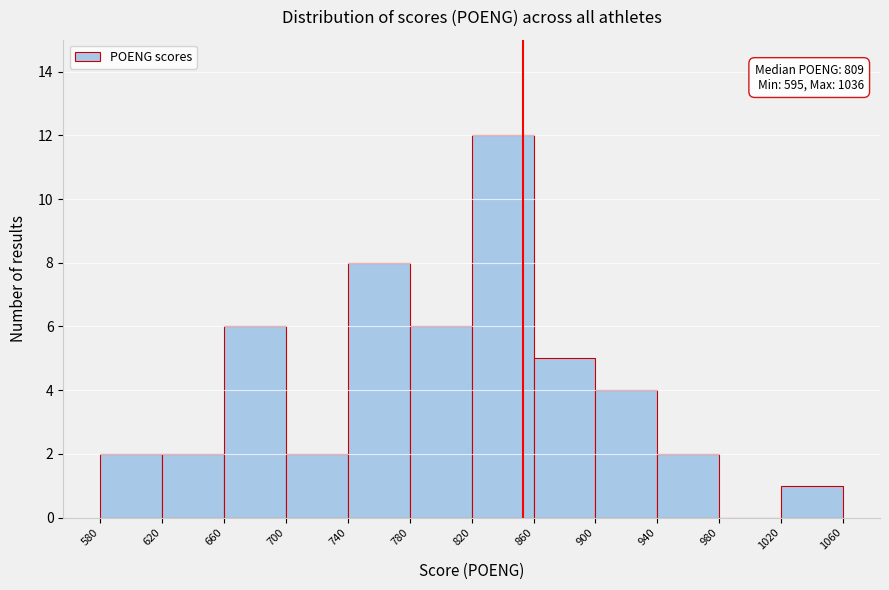

Which range on the x-axis has the tallest bar?

820 to 860